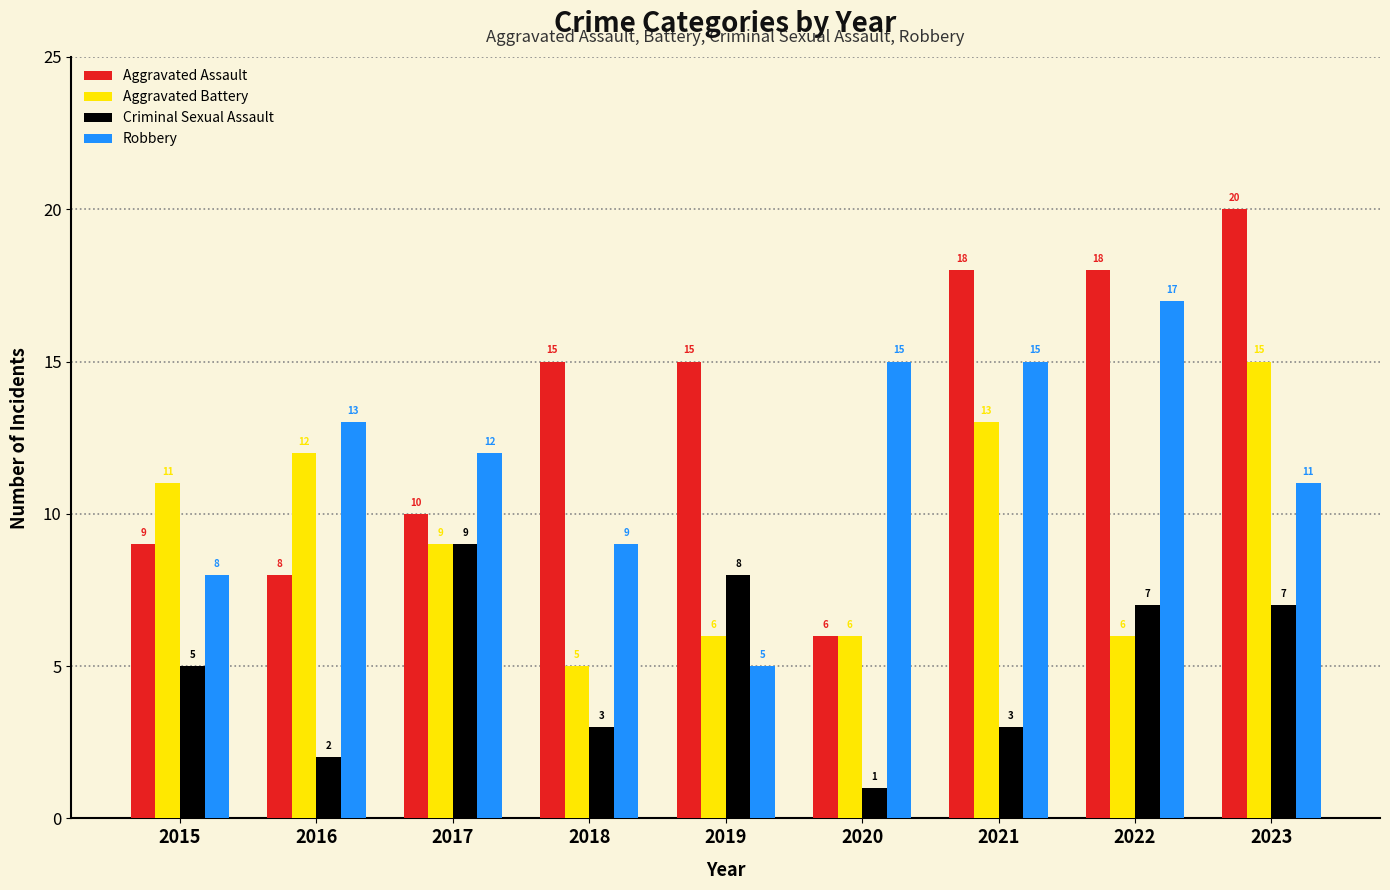

Which category has the lowest value across all series?

2020